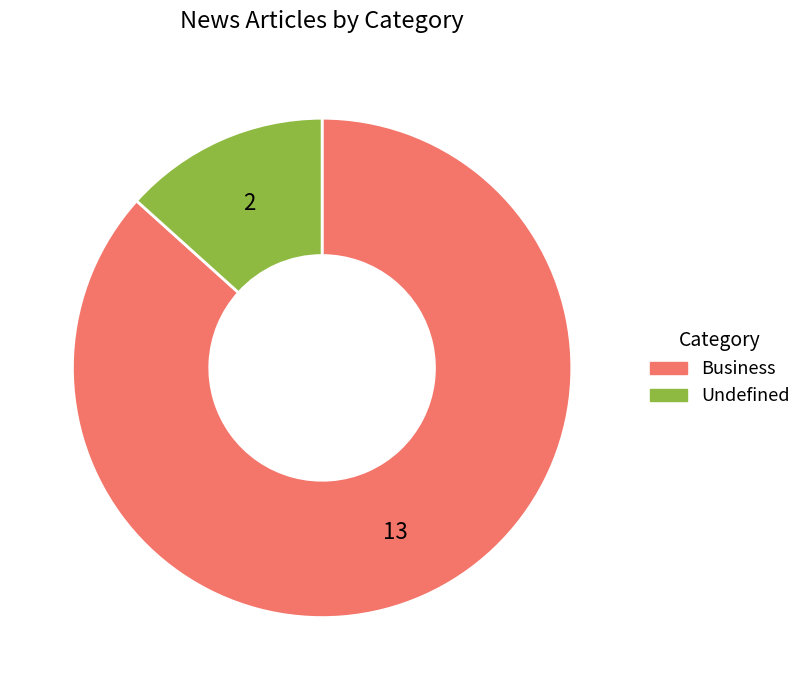

What is the smallest slice in the pie chart?

Undefined